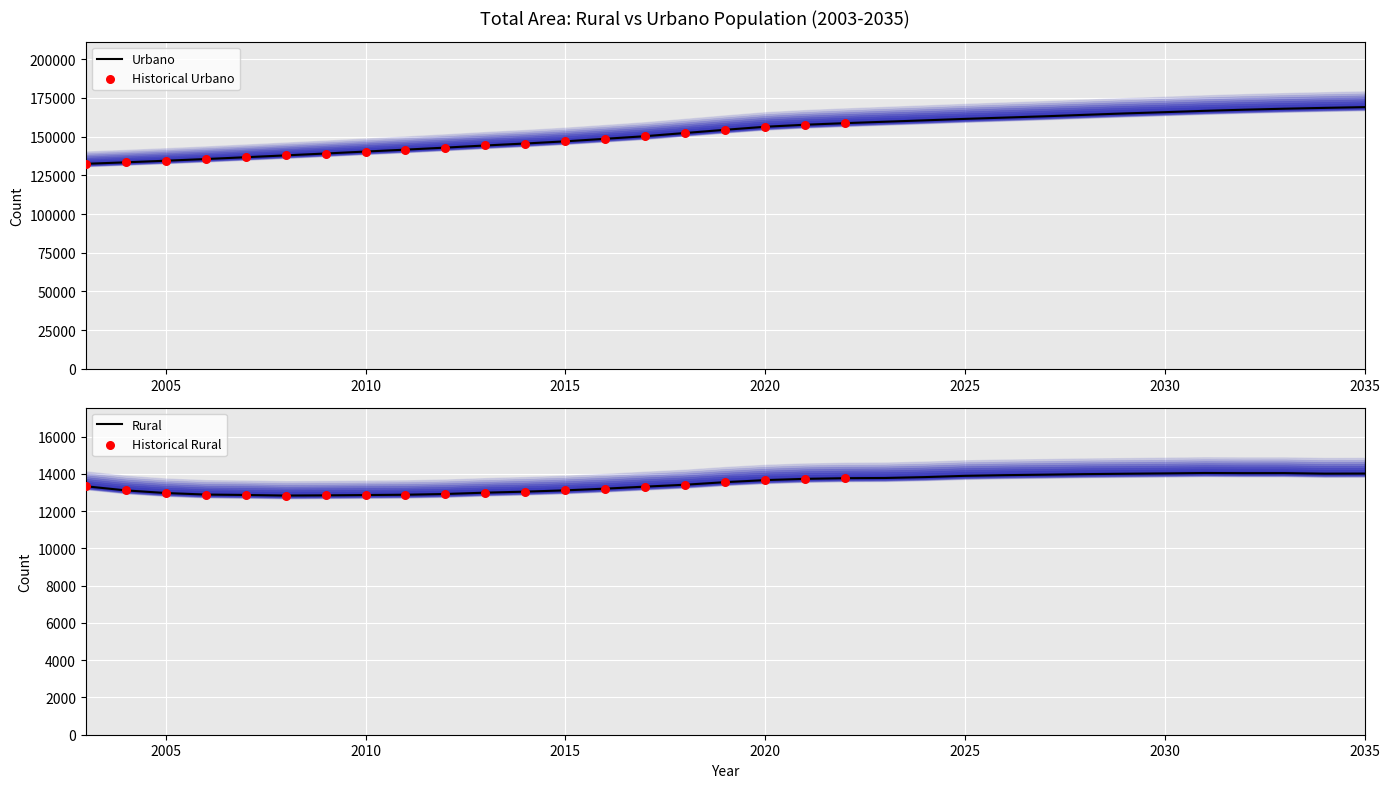

What is the total value across all series at 2034?

182588